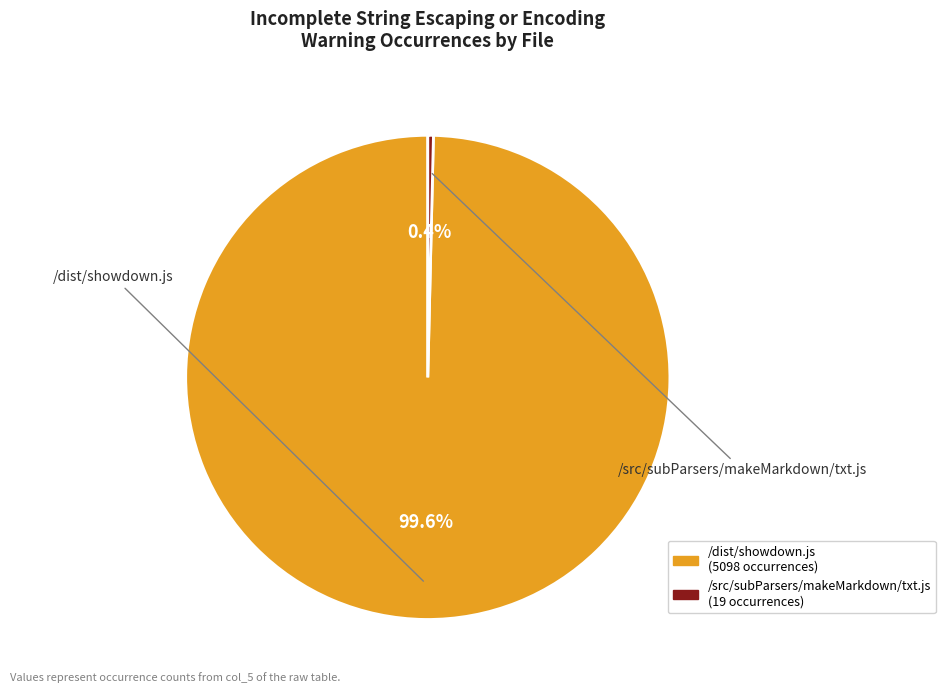

Is there any slice that represents more than half of the pie?

Yes